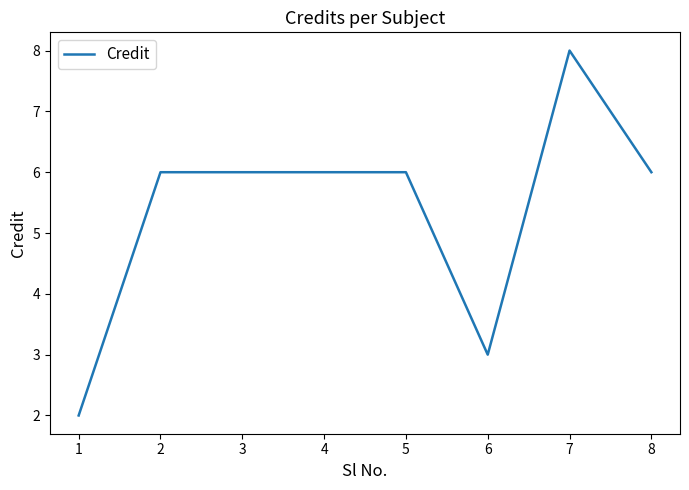

At which category does the chart reach its peak across all series?

7